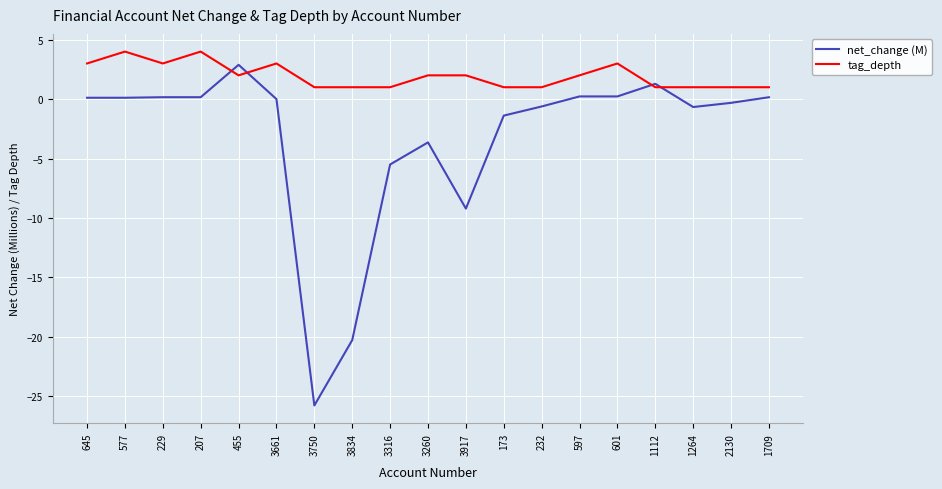

How many values in the tag_depth series are below 2?

9